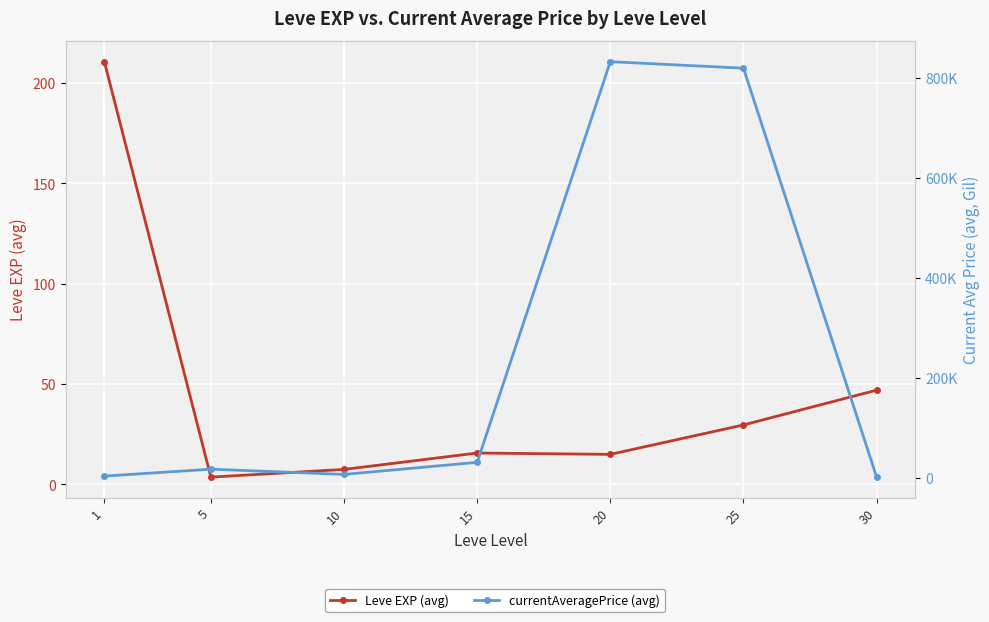

True or false: Leve EXP (avg) and currentAveragePrice (avg) cross at least once.

False